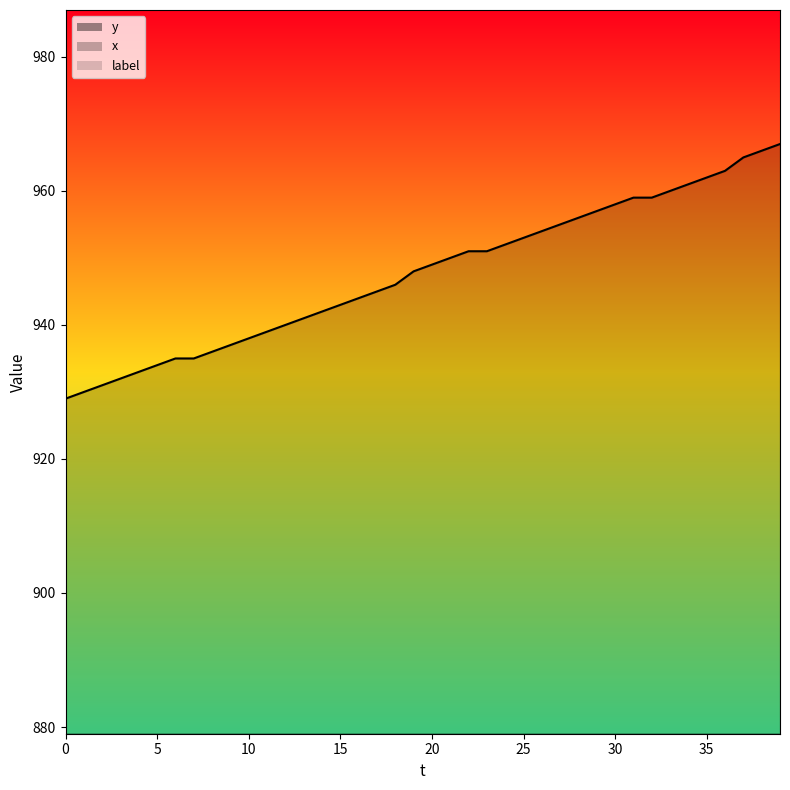

Is it true that y_line equals 1277 at 35?

False